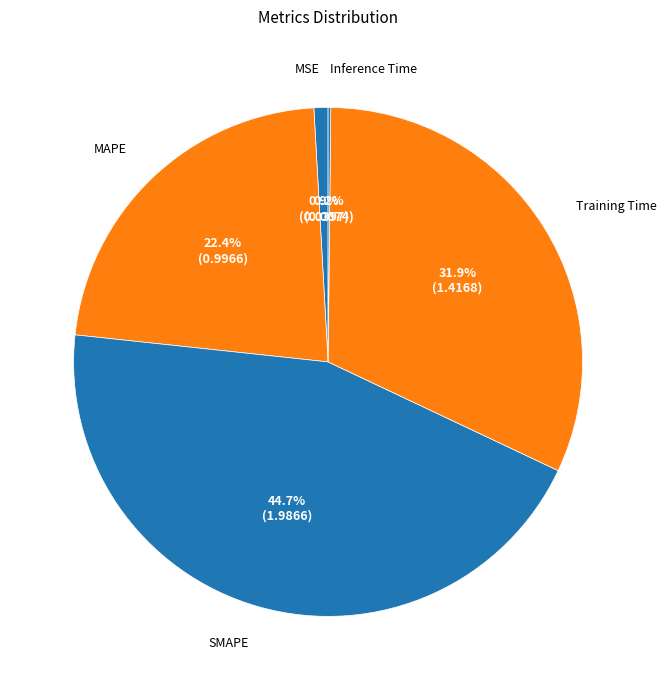

What is the largest slice in the pie chart?

SMAPE